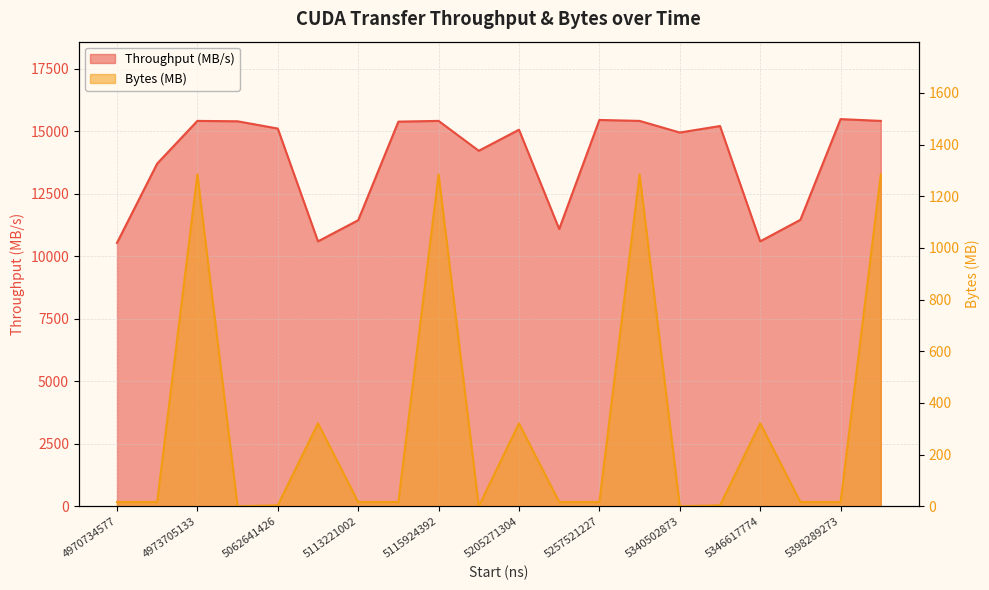

Reading left to right, what are all the values shown in this chart?

Throughput (MB/s): 10536.1	13707.0	15414.1	15398.5	15107.9	10597.2	11442.1	15384.7	15414.1	14219.1	15061.7	11089.7	15451.8	15414.1	14948.9	15208.5	10597.2	11458.8	15485.4	15414.1
Bytes (MB): 16.8	16.8	1284.5	0.1	4.2	321.1	16.8	16.8	1284.5	0.1	321.1	16.8	16.8	1284.5	0.1	4.2	321.1	16.8	16.8	1284.5